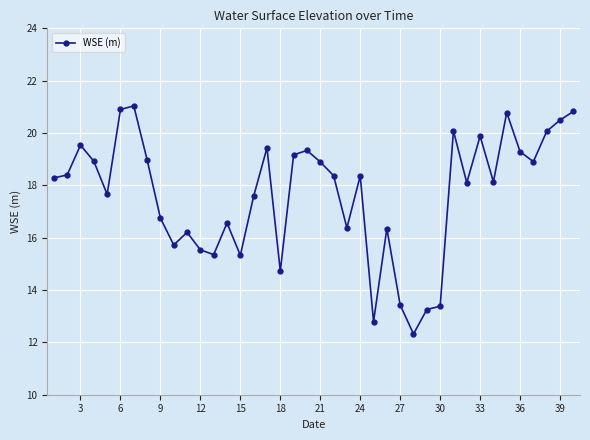

What is the average value?

17.6